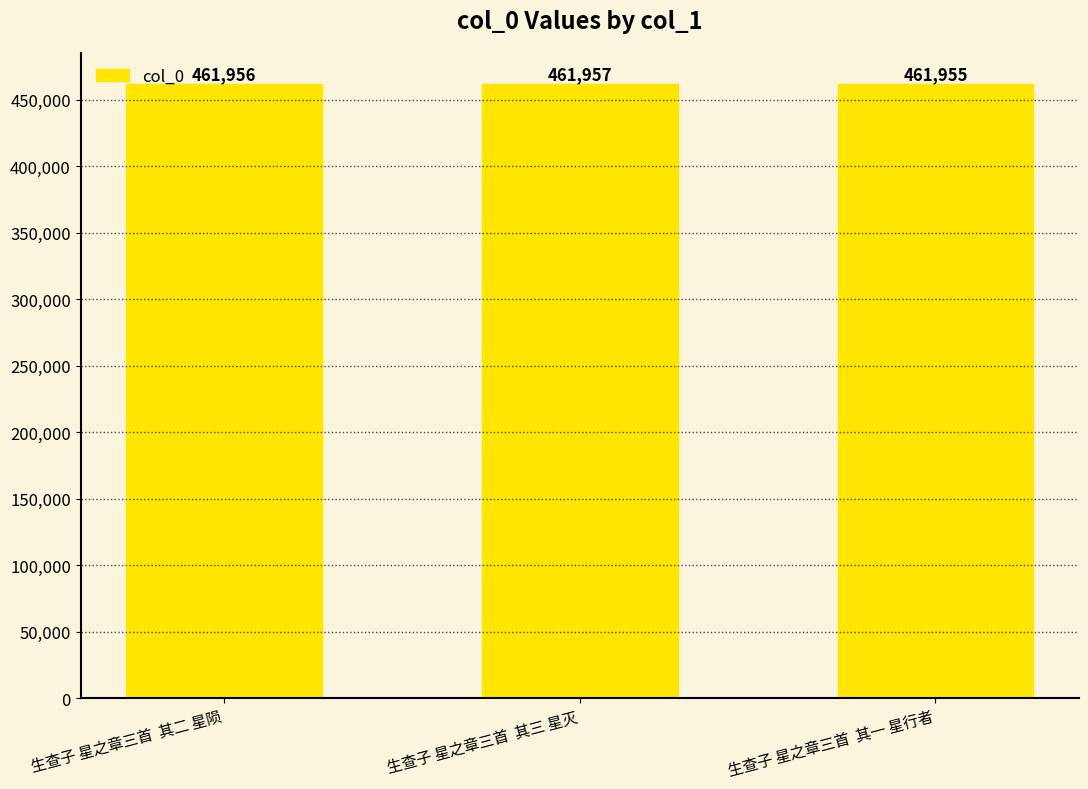

What is the label of the 2nd bar from the right?

生查子 星之章三首  其三 星灭